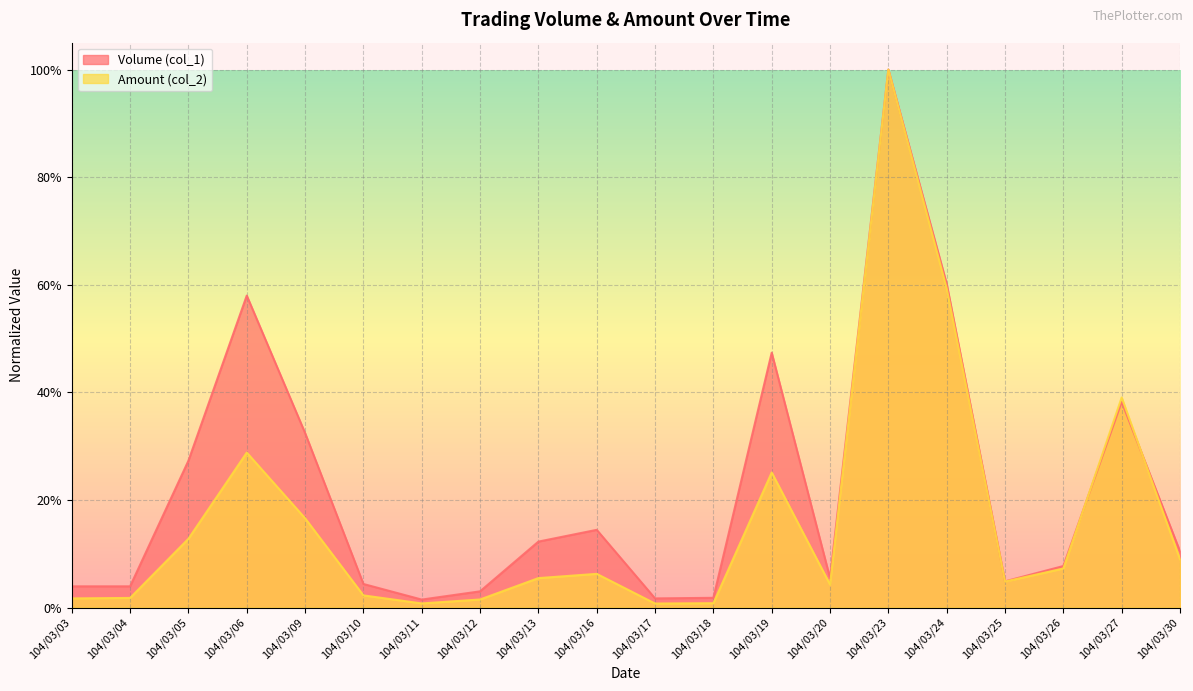

After their last crossing, which series has the higher values: Volume (col_1) or Amount (col_2)?

Volume (col_1)